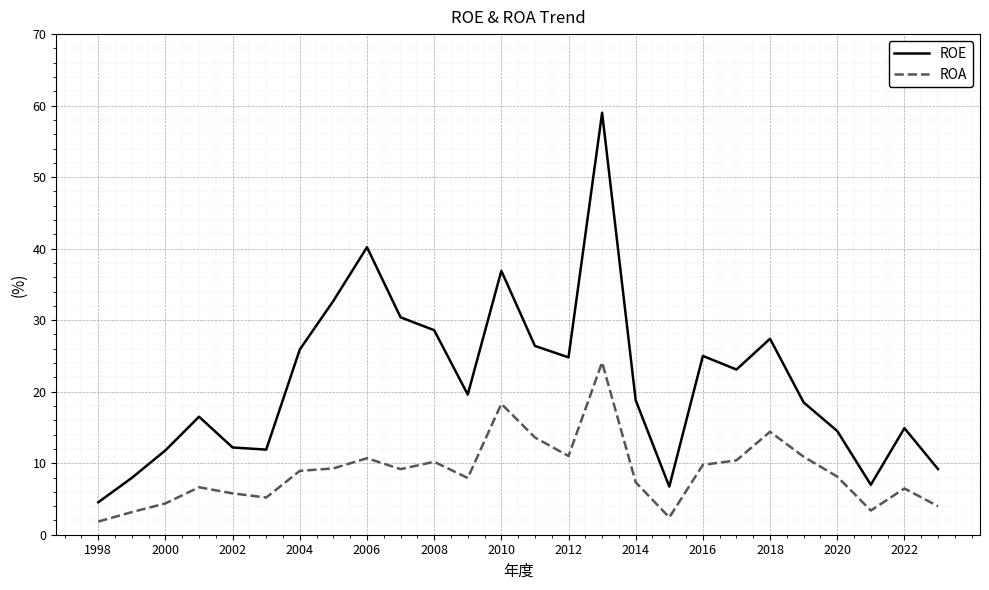

What is the lowest value of the ROE series?

4.5